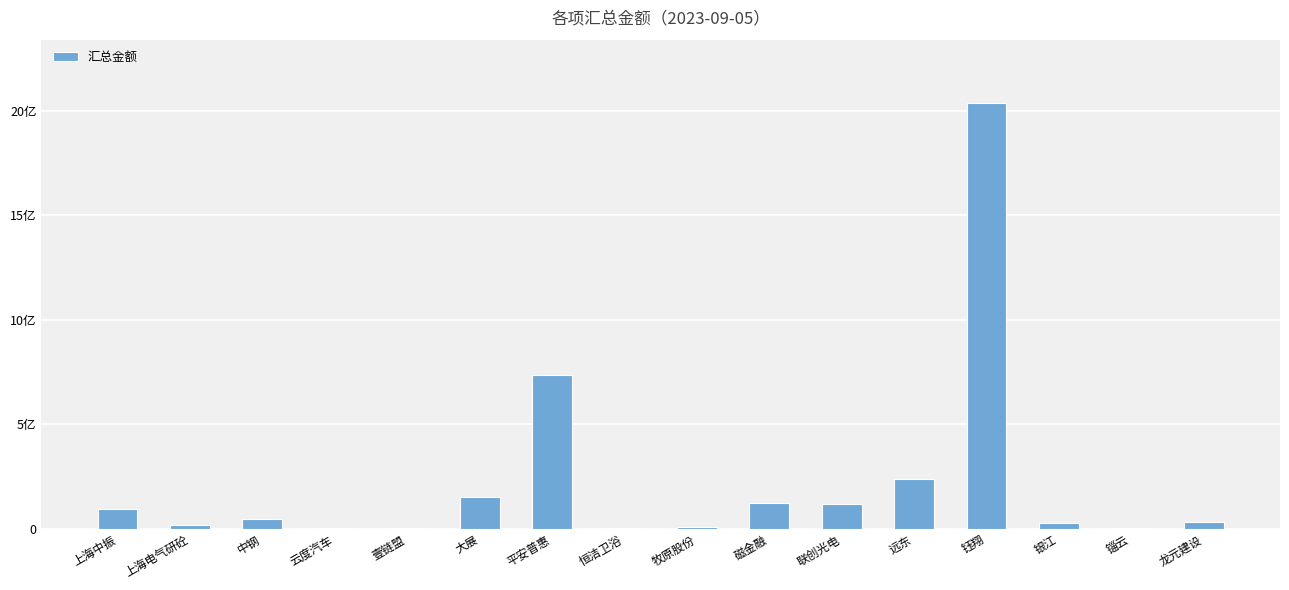

What is the difference between the second highest and second lowest values?

733278496.1